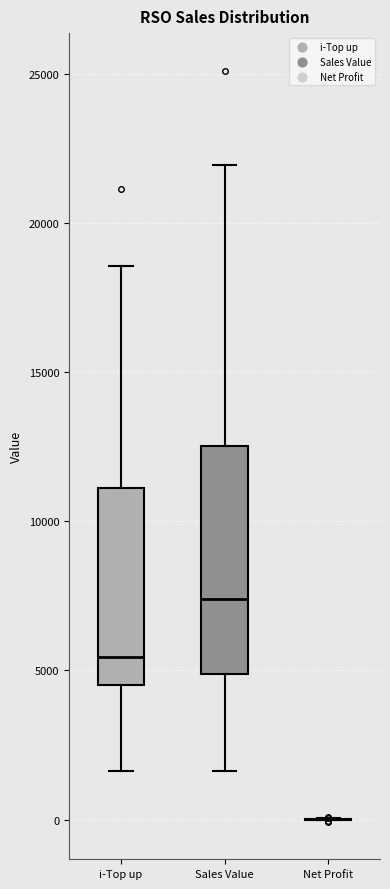

Where does the median line of the box for Sales Value sit on the y-axis? The values are not printed on the chart, so give them approximately, as read against the axis.

7500